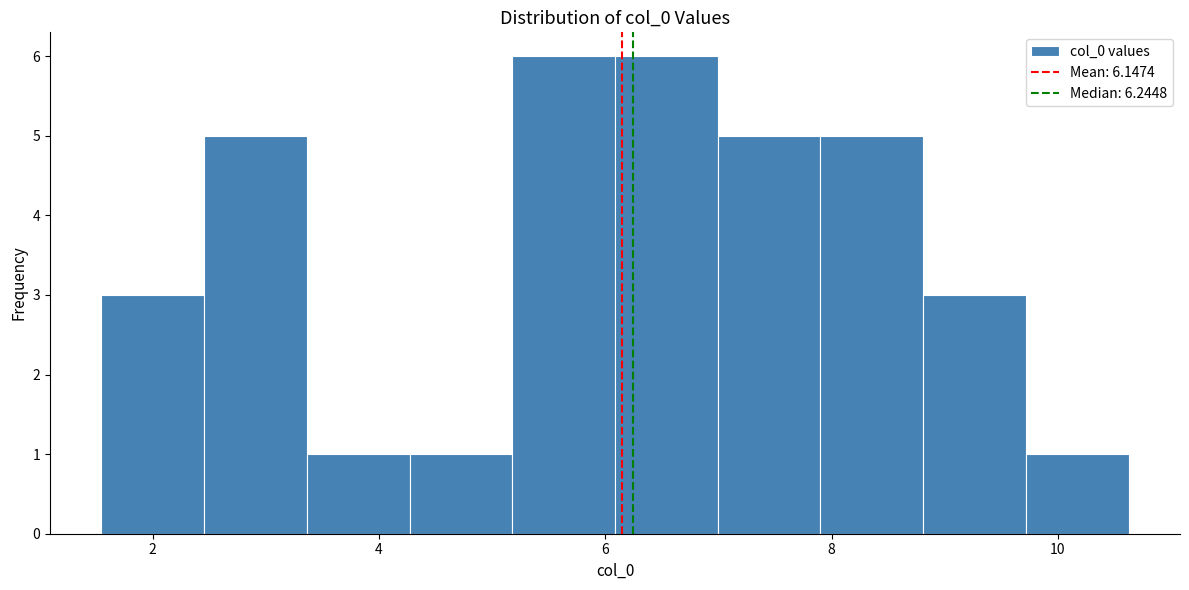

How tall is the bar that spans 7.0 to 8.0 on the x-axis? Neither the bar edges nor the heights are printed on the chart, so give them approximately, as read against the axes.

5